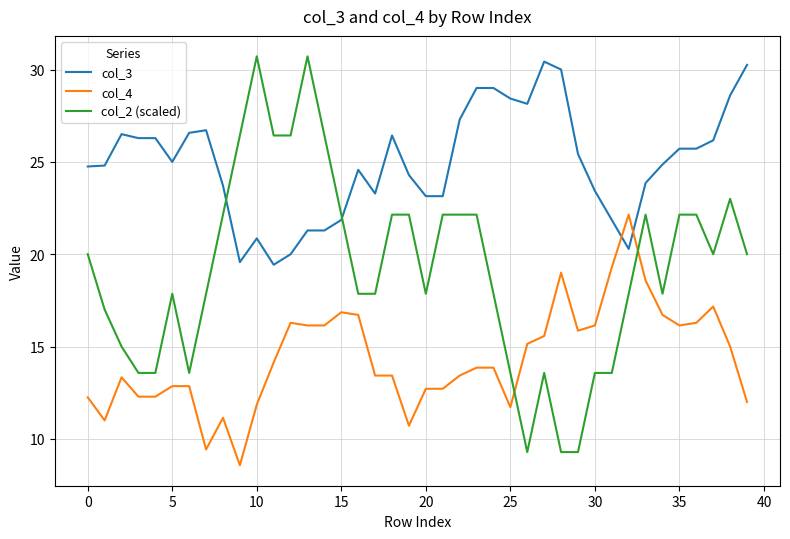

Which series has the largest total across all categories?

col_3